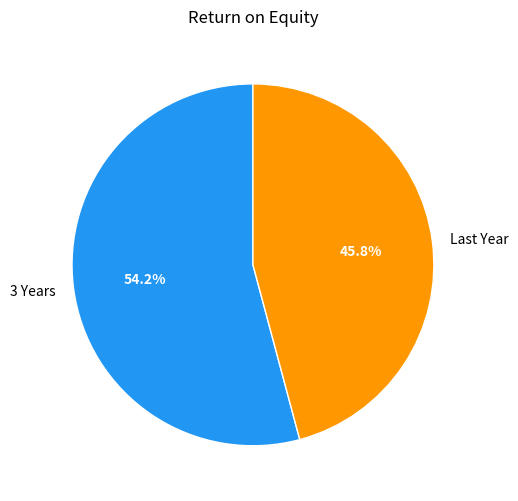

Which slice is the largest?

3 Years